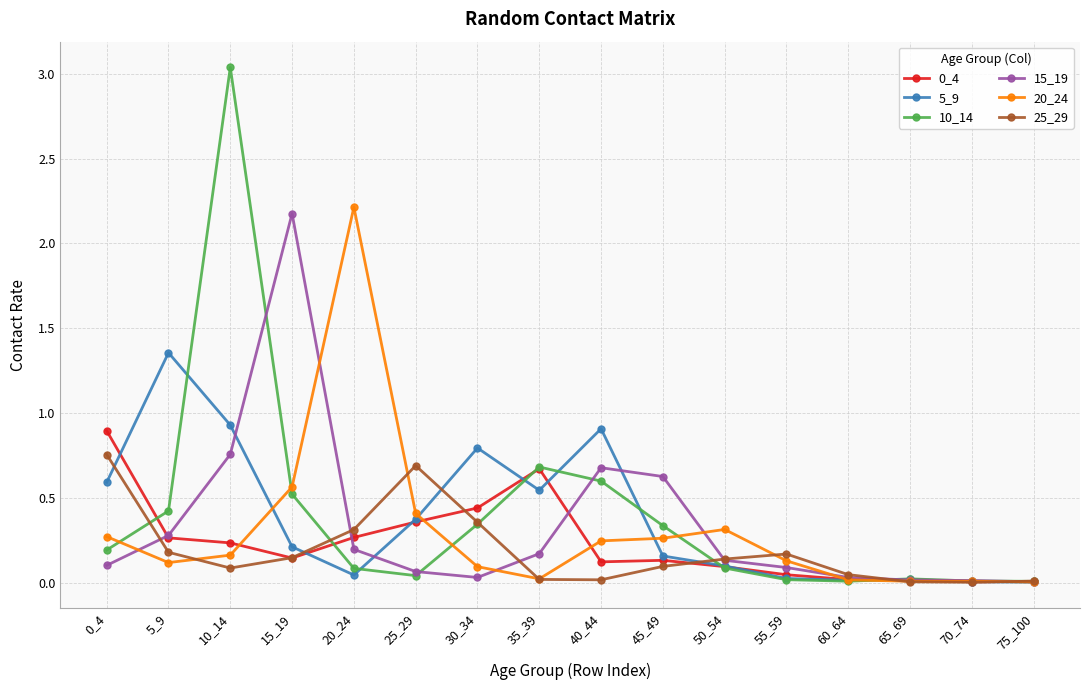

The value of 20_24 at 50_54 is 0.3. True or false?

True